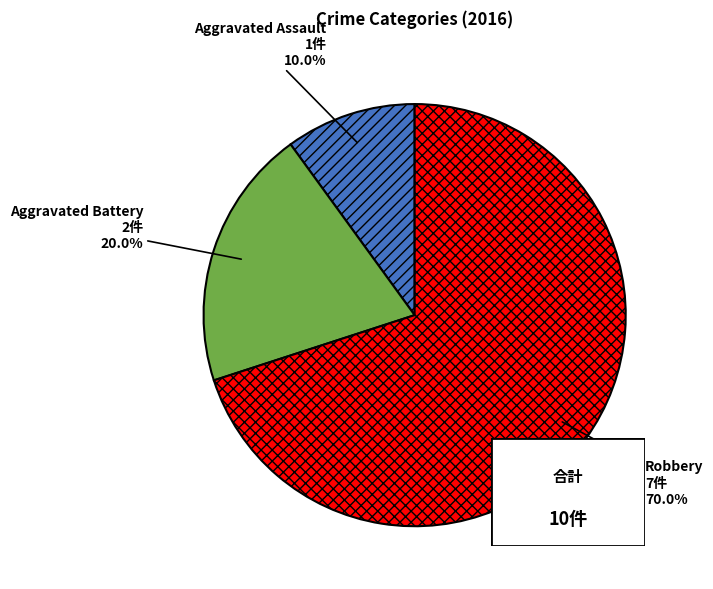

To the nearest percent, what is the difference between the largest and smallest slice percentages?

60%